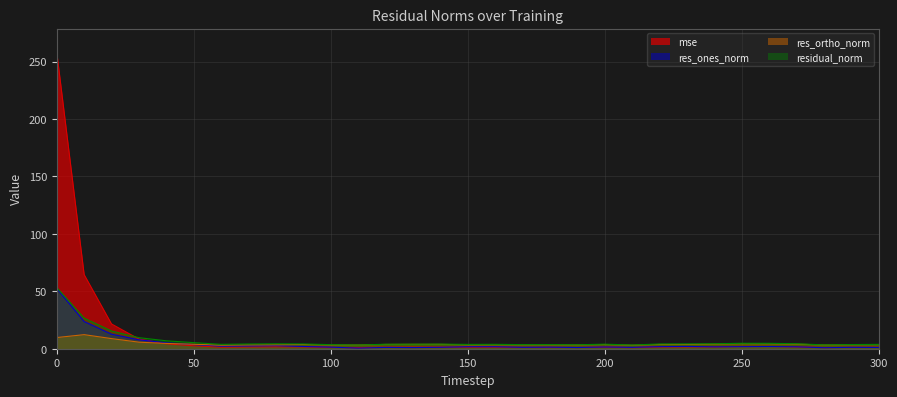

At how many categories does at least one series exceed 197?

1